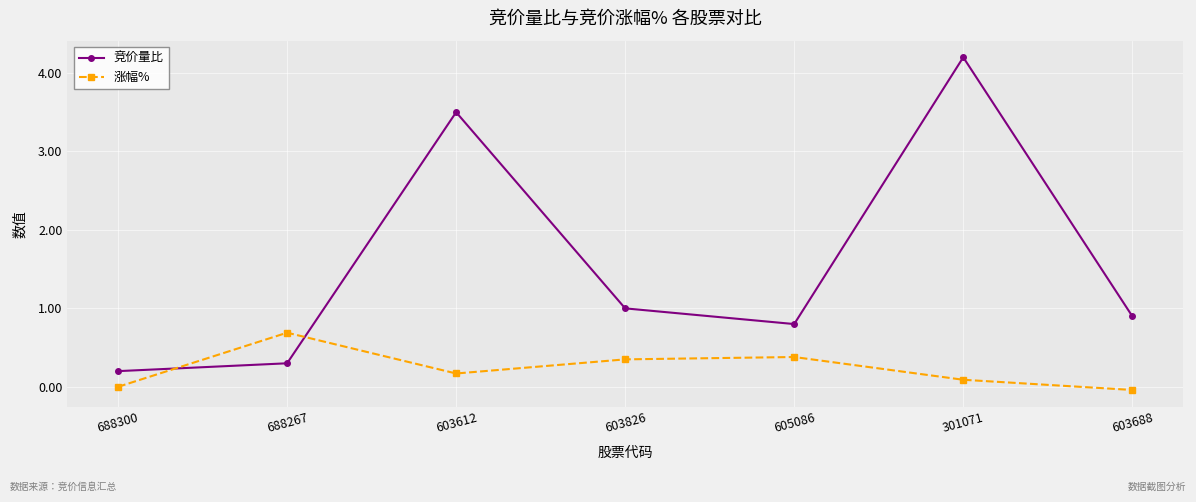

Which series changed the most between 603612 and 603826?

竞价量比